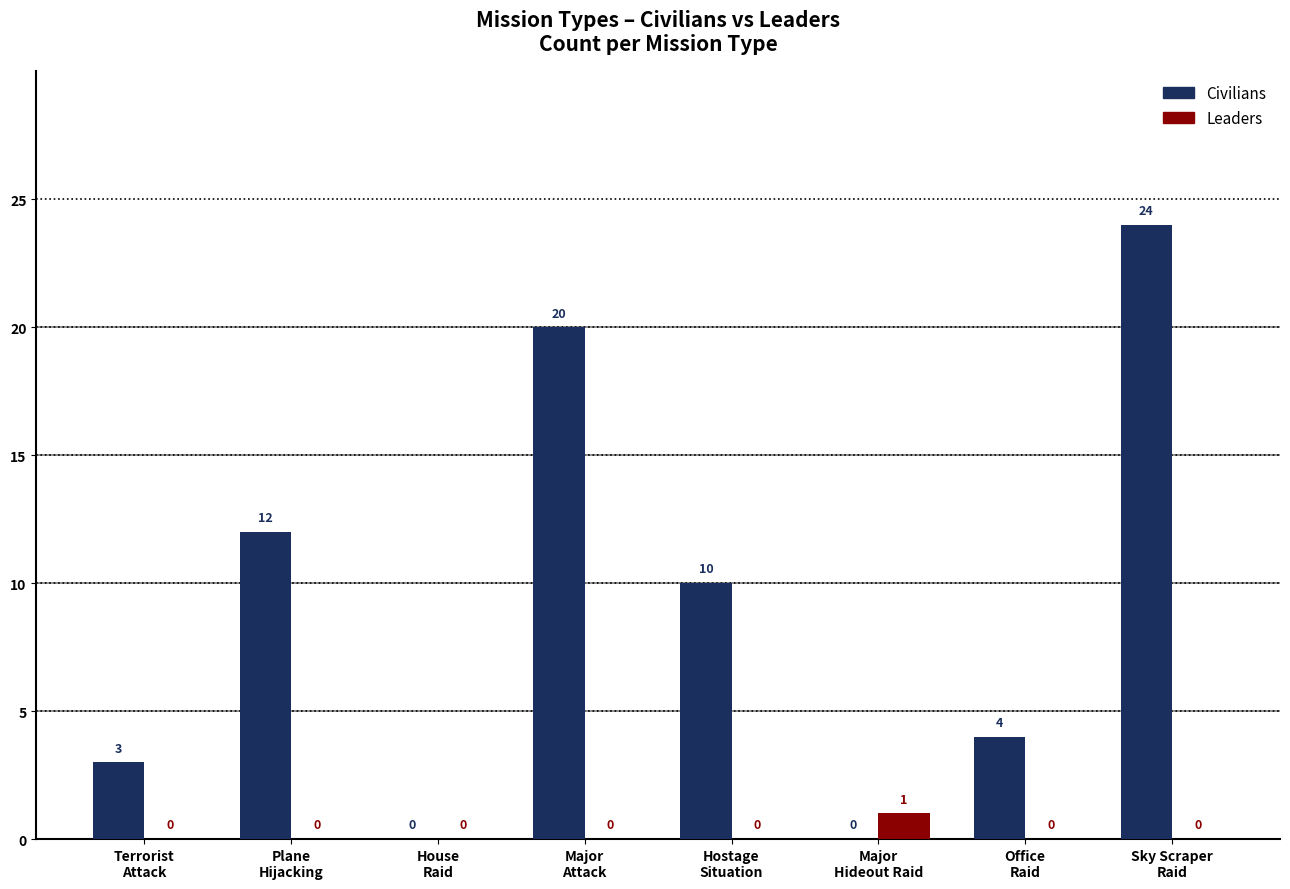

The value of Civilians at Major
Hideout Raid is 0. True or false?

True